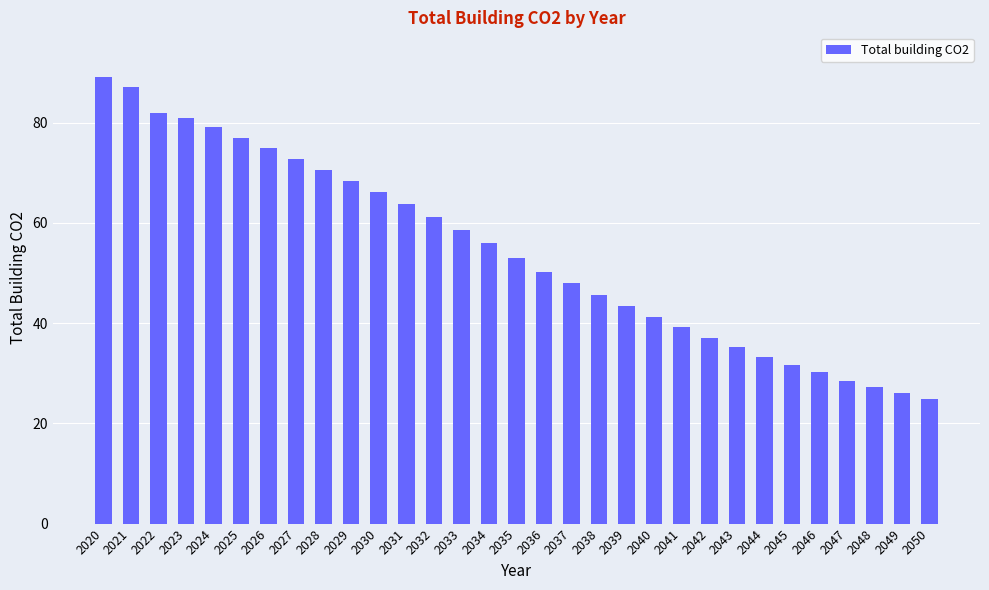

Which category has the highest value across all series?

2020